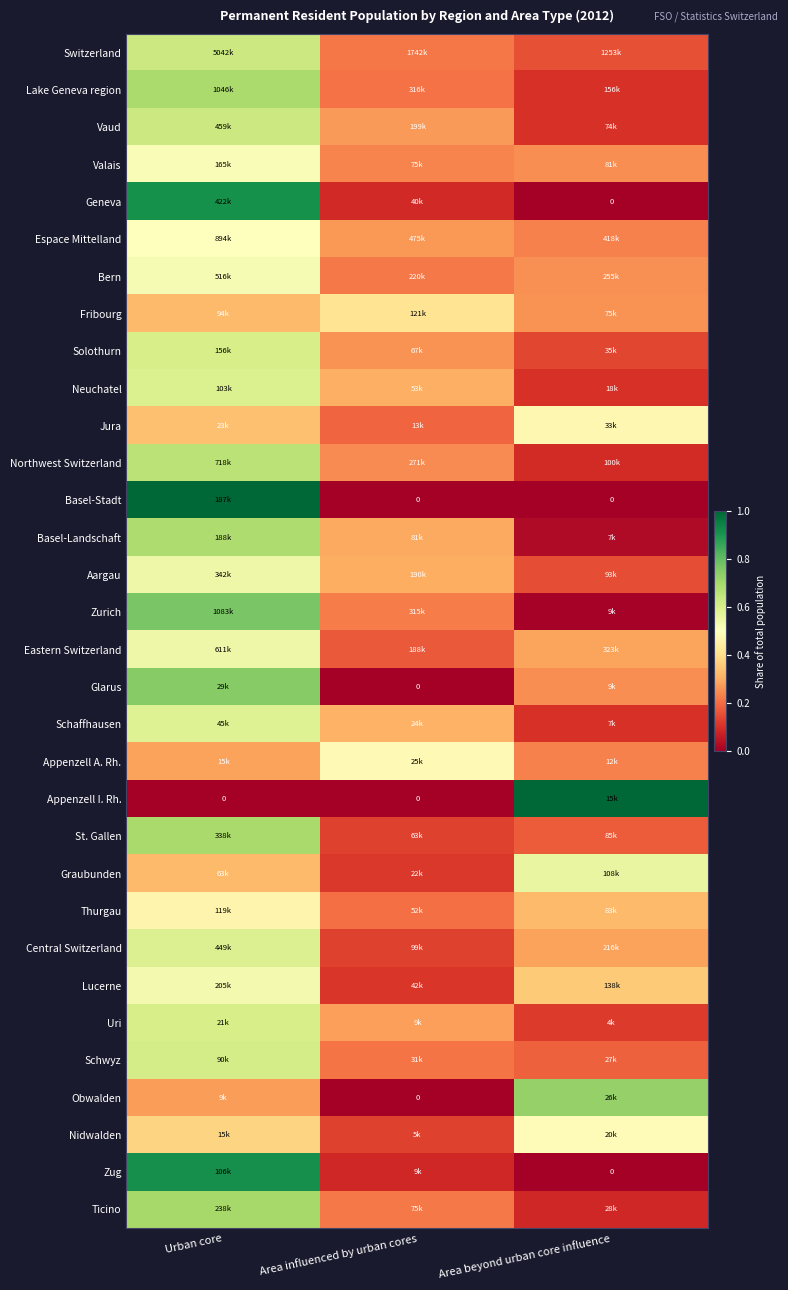

At which label is Neuchatel closest to 0?

Area beyond urban core influence